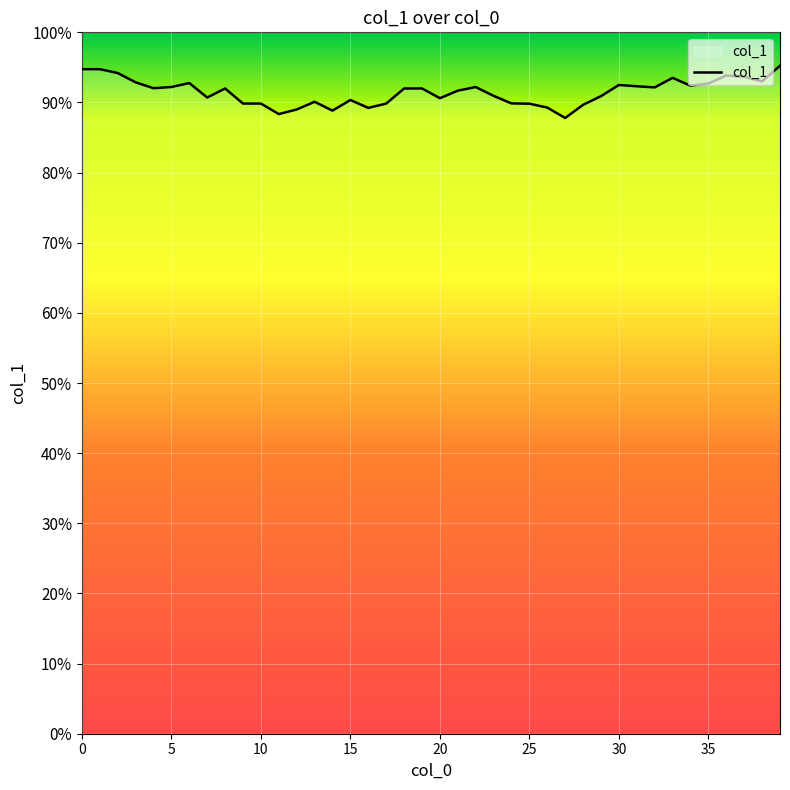

Count the number of data series in this chart.

1